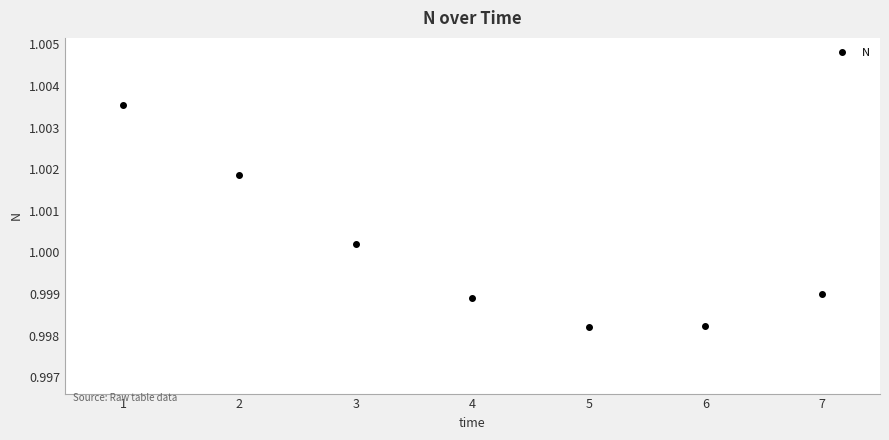

The chart shows a value of 0.4 at 2. True or false?

False